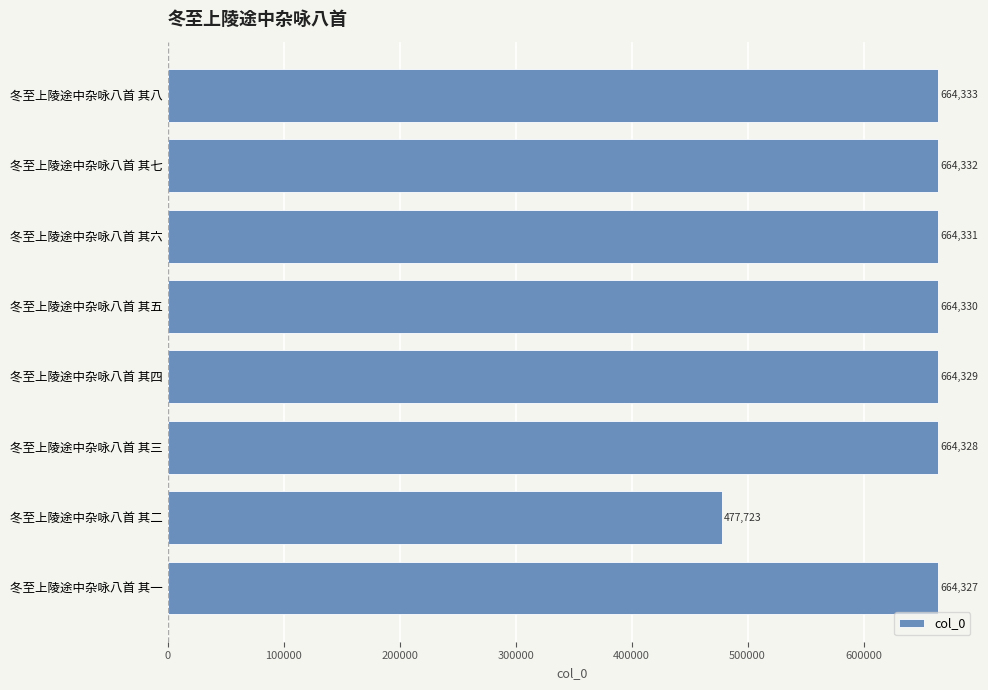

Are the bars horizontal?

Yes